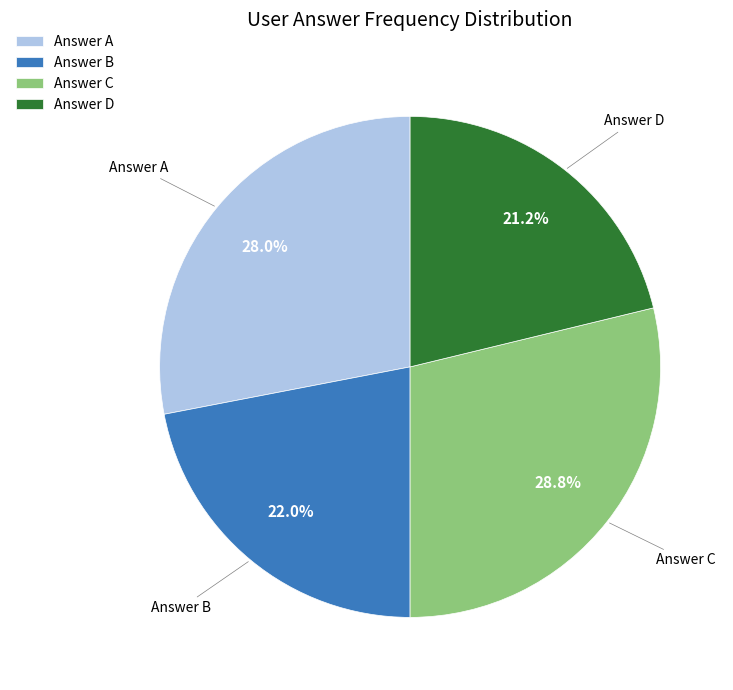

Which slice is the largest?

Answer C